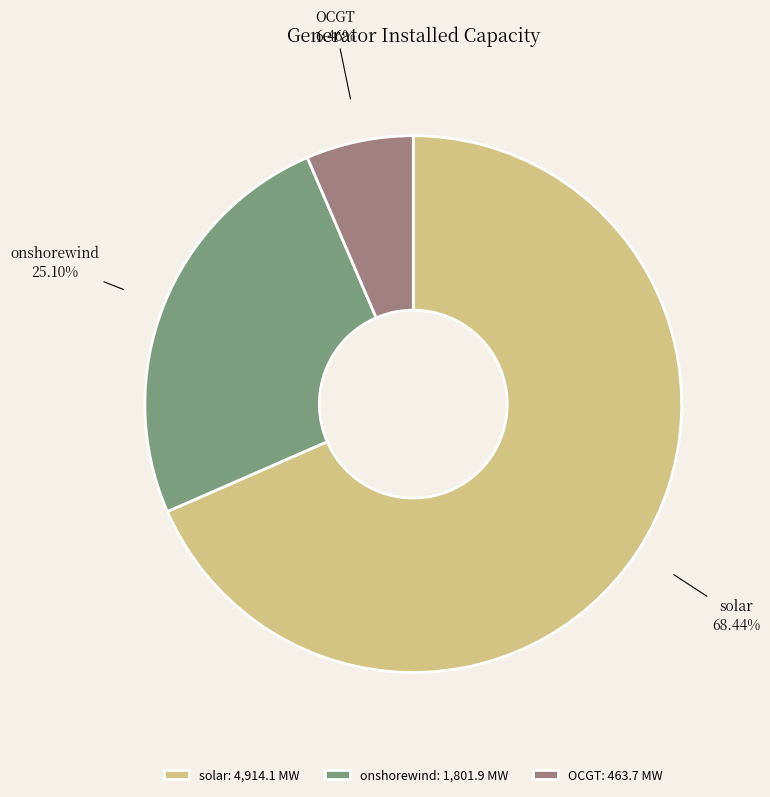

Is it true that onshorewind is 38% of the pie?

False